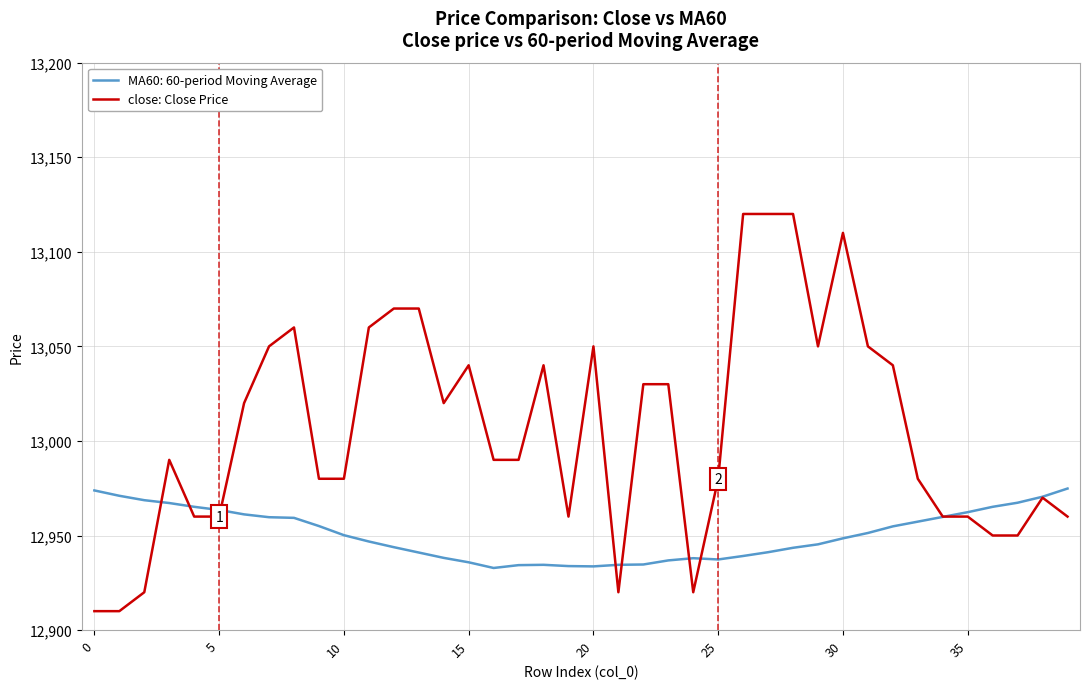

Which series has the widest spread of values?

close: Close Price